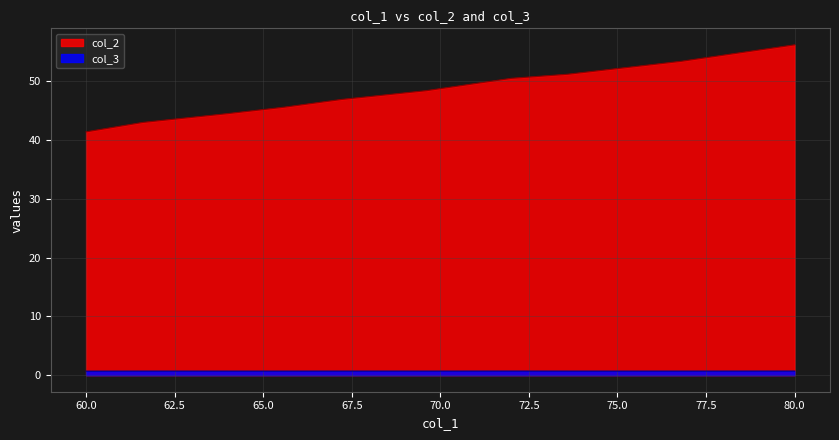

True or false: col_3 and col_2 intersect in this chart.

False